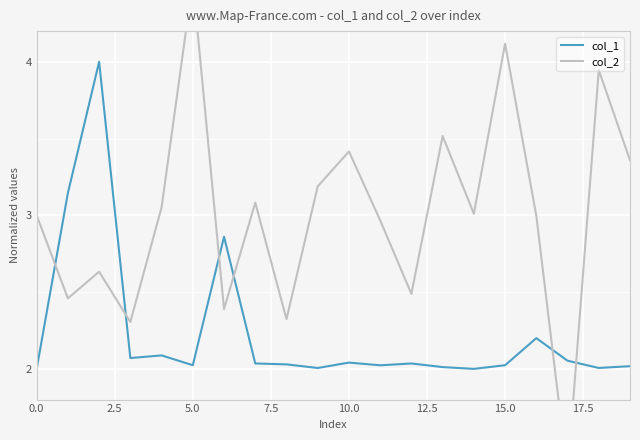

What is the sum of all col_1 values?

44.7